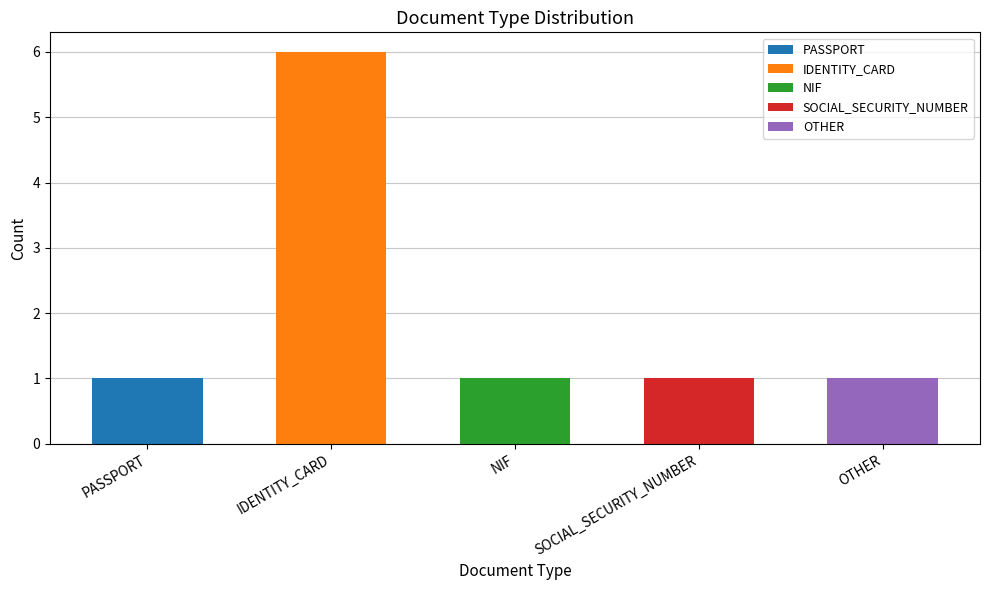

What is the change in value from IDENTITY_CARD to NIF?

-5